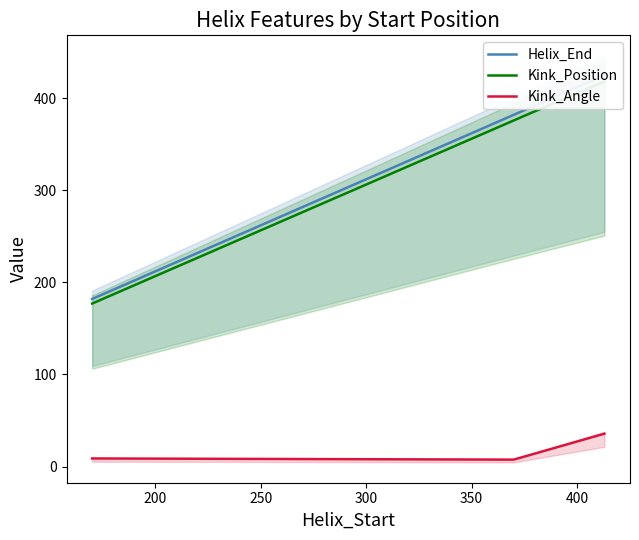

Which series has the largest range (max minus min)?

Helix_End